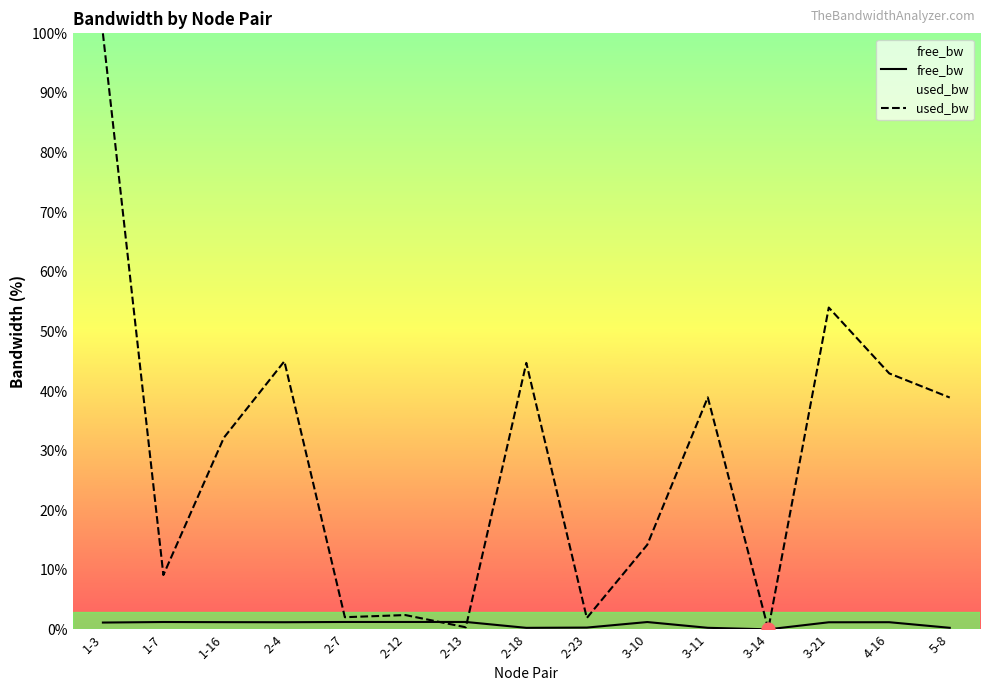

Which series reaches the maximum Y coordinate?

used_bw